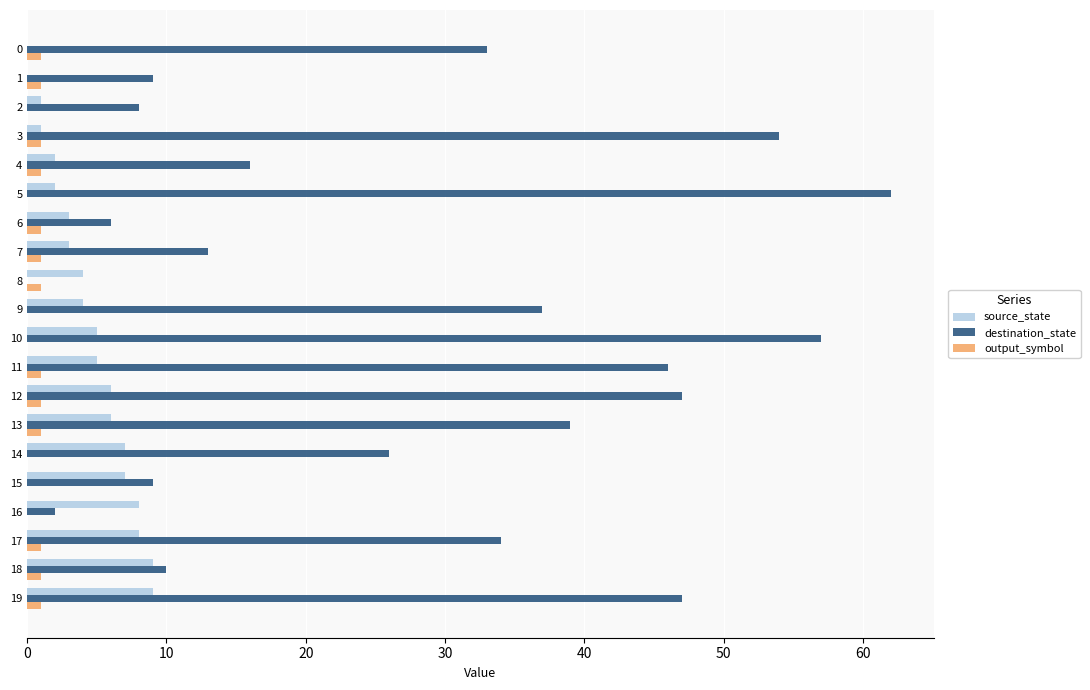

Is it true that output_symbol equals 1 at 0?

True